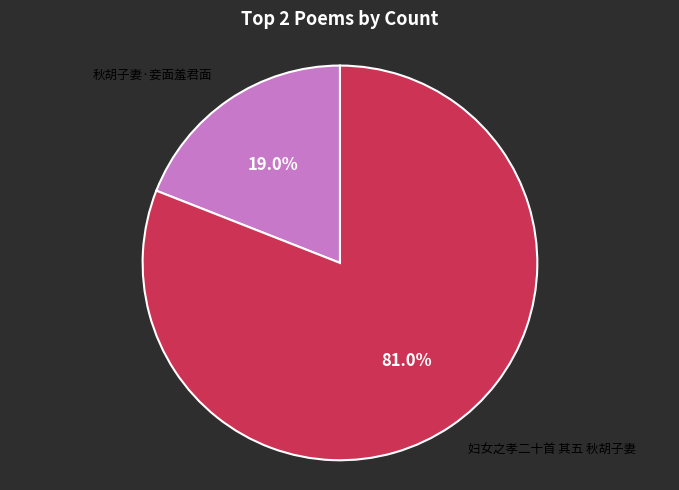

To the nearest percent, what is the difference between the largest and smallest slice percentages?

62%